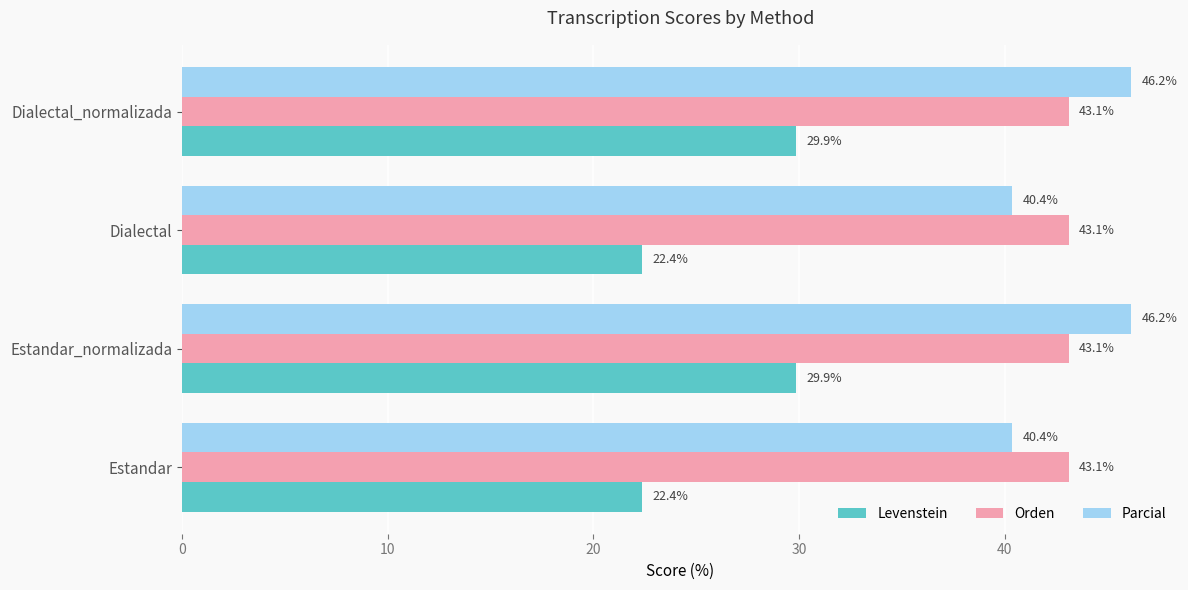

Which series has the largest total across all categories?

Parcial